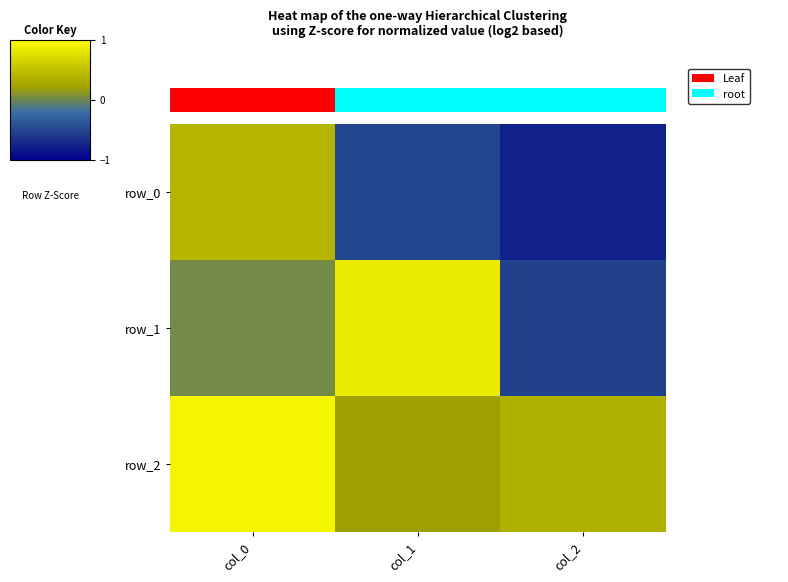

Which has a higher value, col_2 or col_0?

col_0